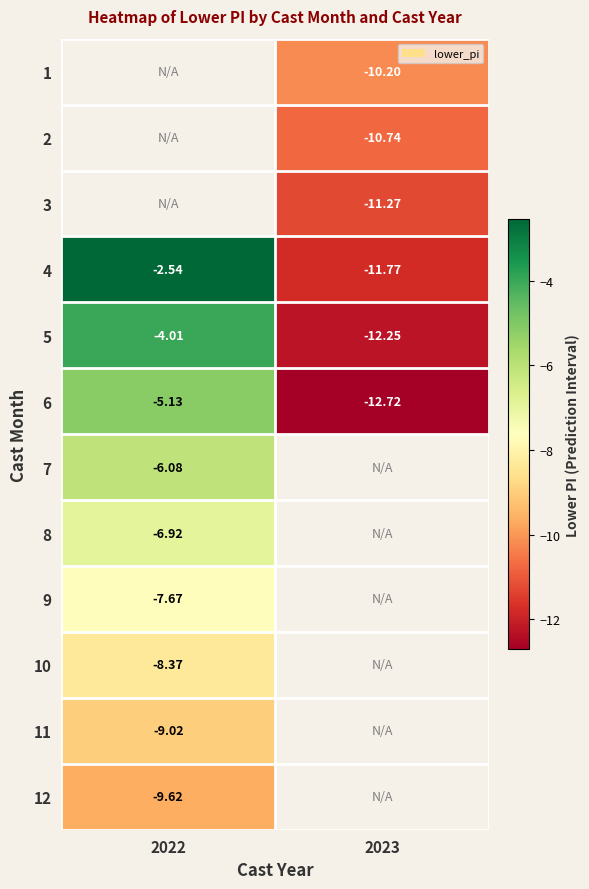

Is the value of 5 at 2023 greater than the value of 2 at 2023?

No